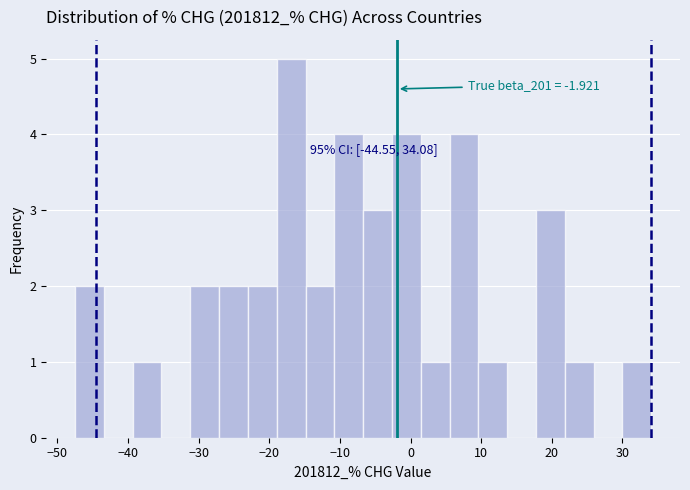

Which range on the x-axis has the tallest bar?

-19 to -15